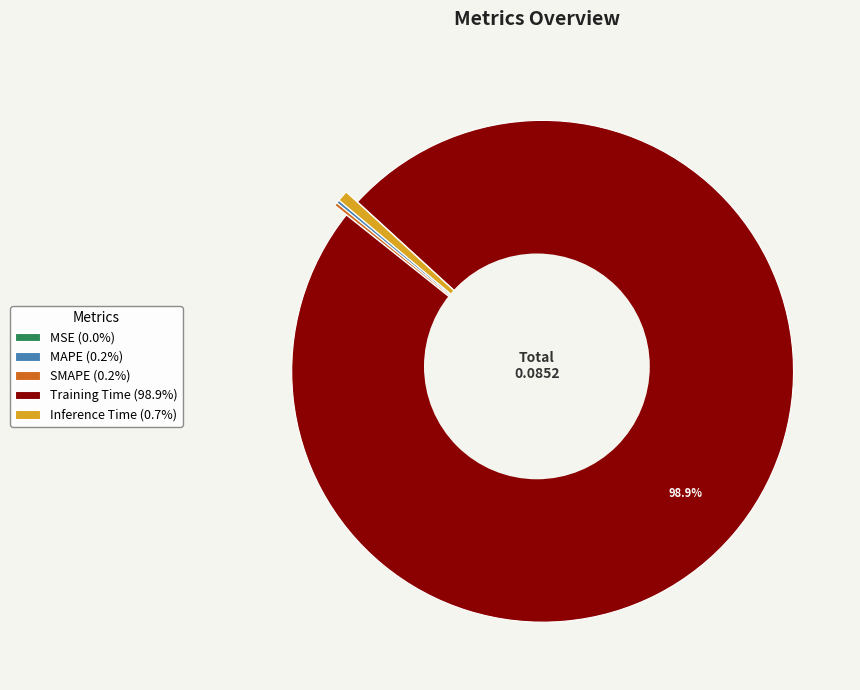

To the nearest percent, what is the difference between the largest and smallest slice percentages?

99%